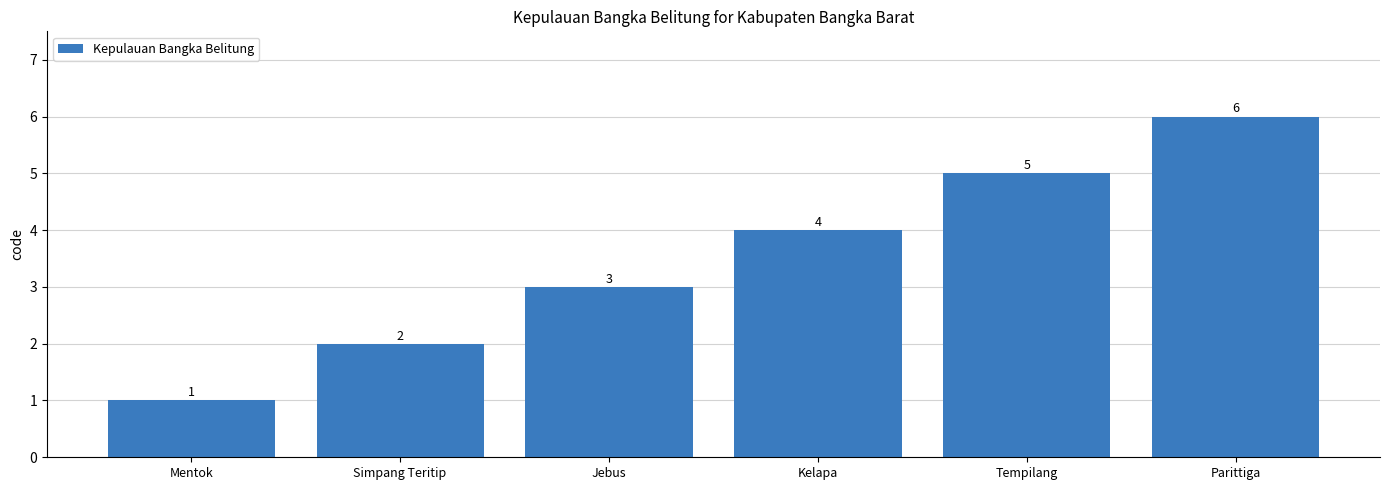

What is the label of the 2nd bar from the left?

Simpang Teritip